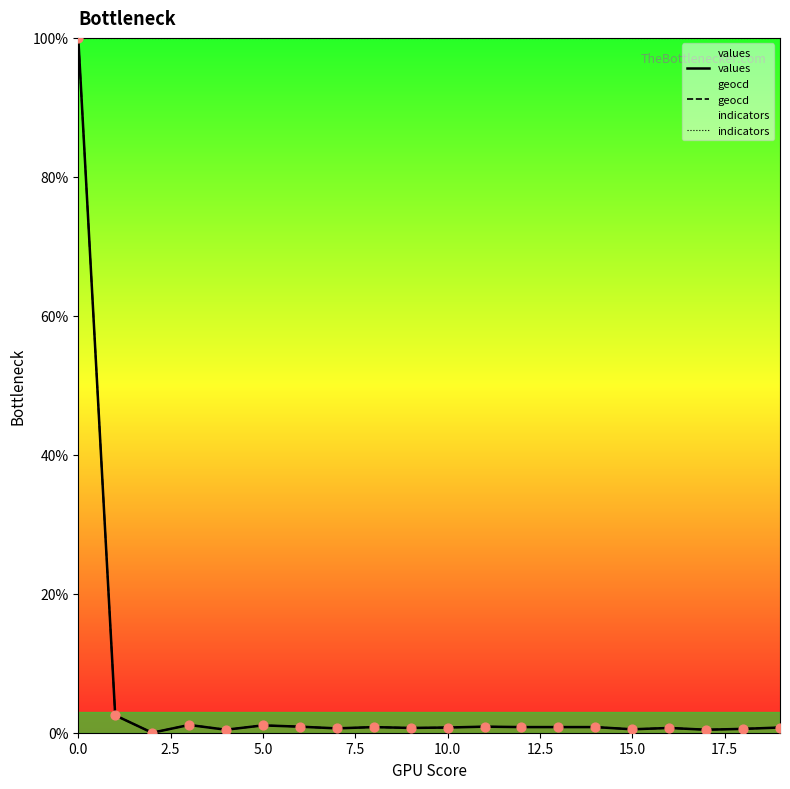

Which series has the largest Y range (max minus min)?

values